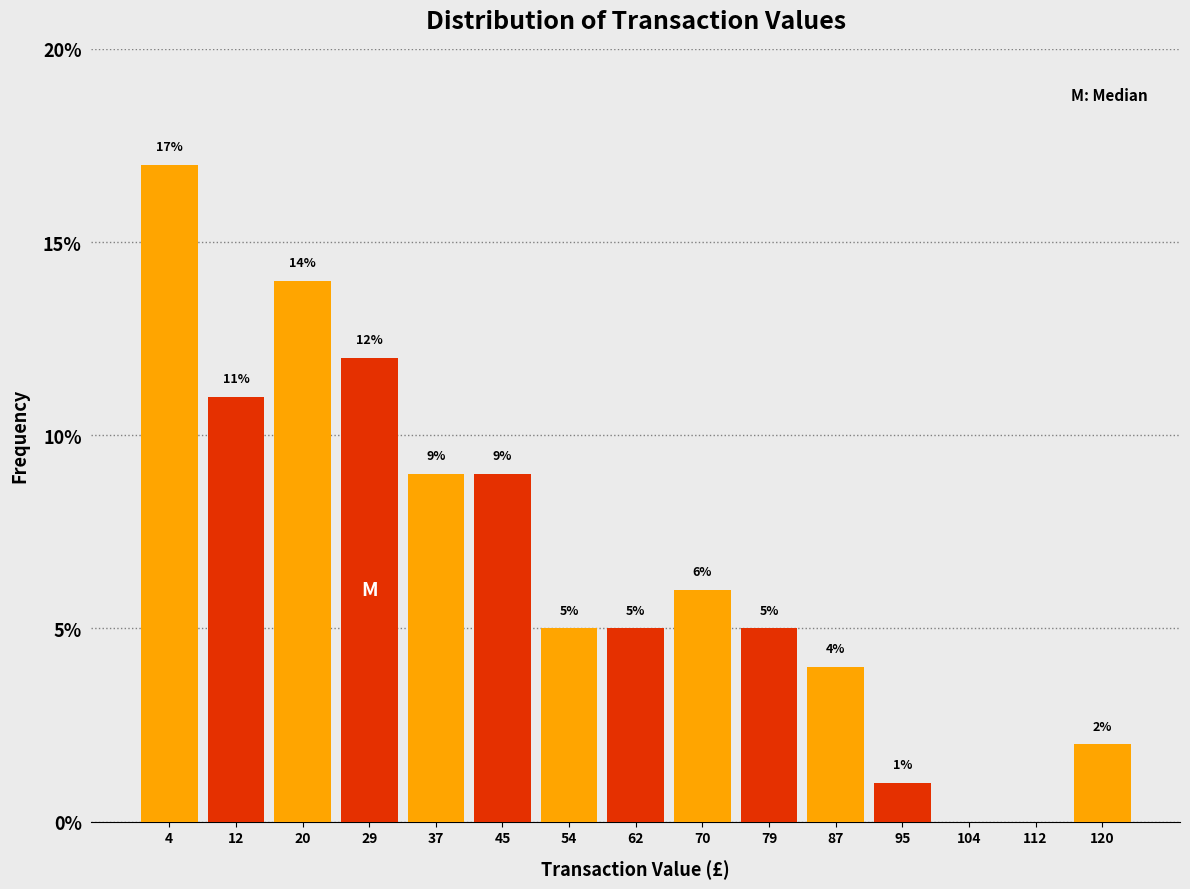

Which range on the x-axis has the tallest bar?

0 to 8